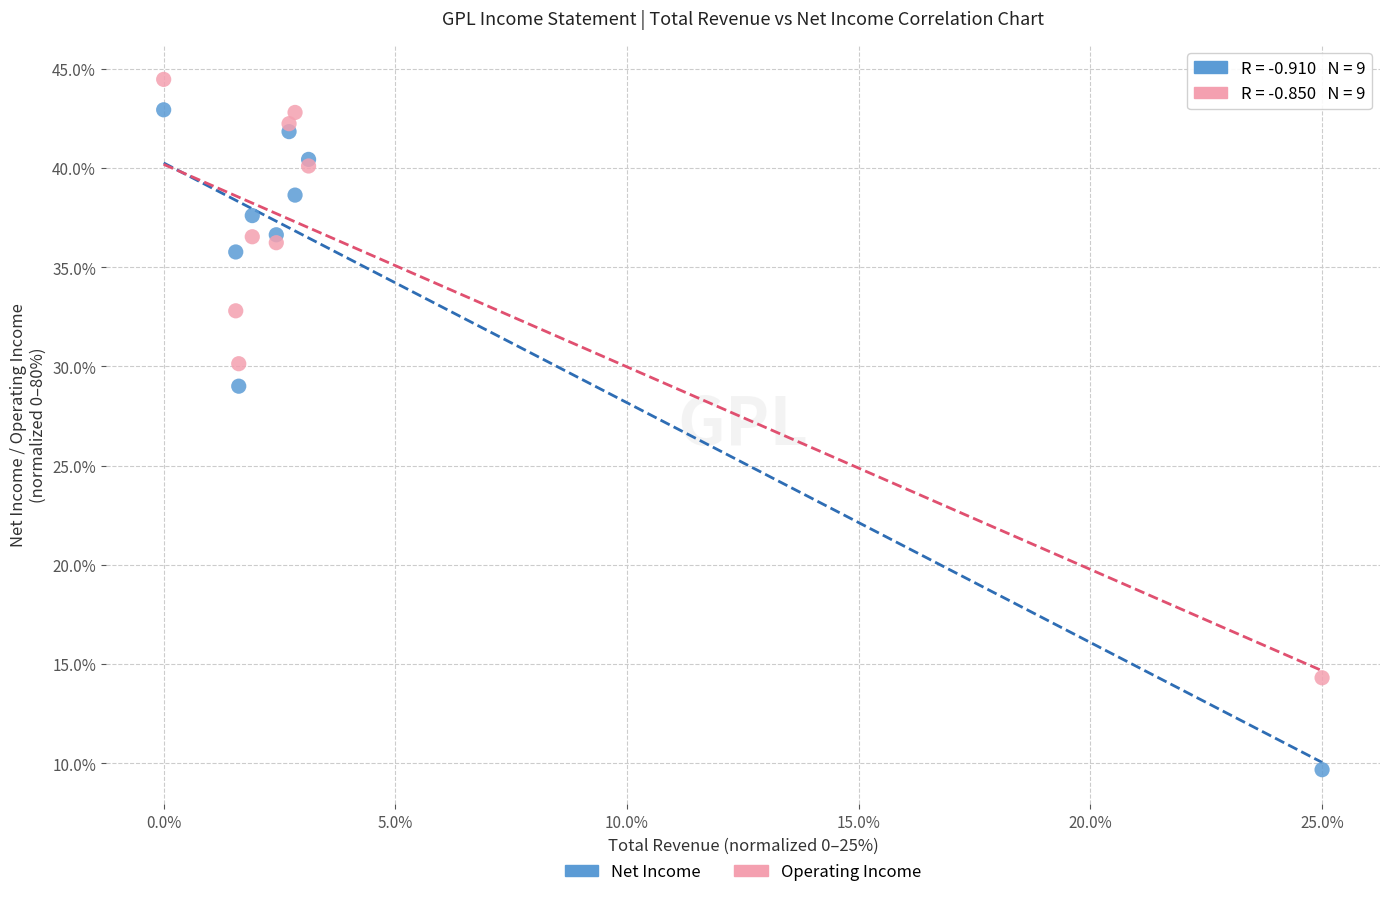

What is the X range (max minus min) for the scatter plot?

25.0